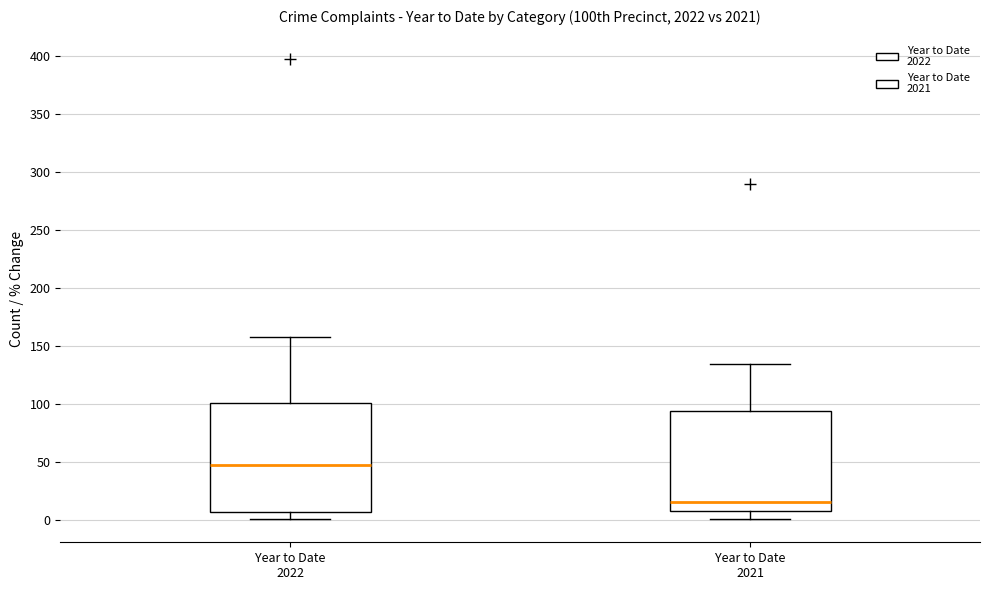

Comparing the boxes themselves (not the whiskers), which one is the tallest?

Year to Date 2022